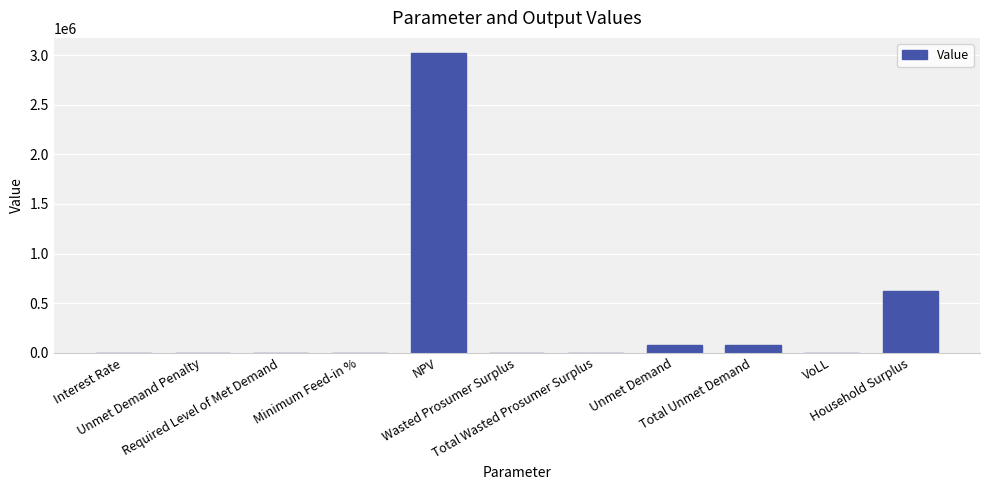

Where does the data first go above 7?

NPV